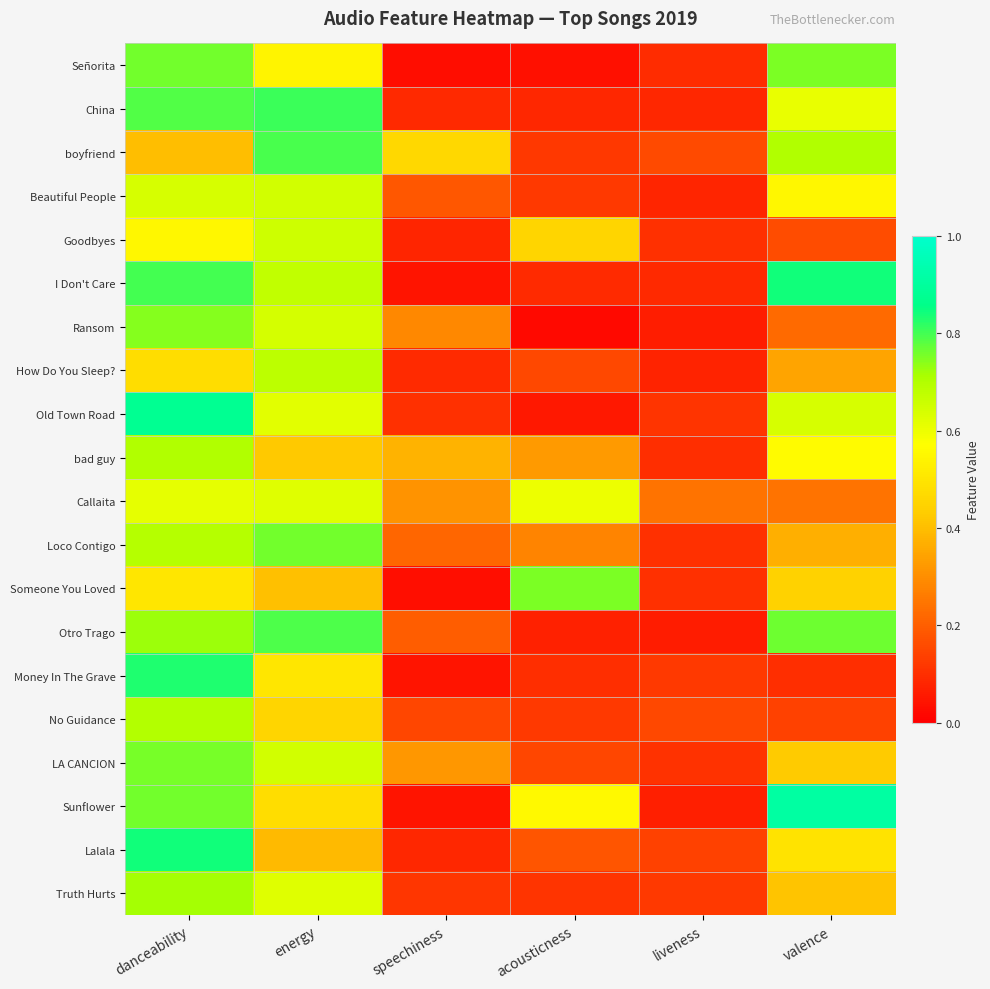

Reading left to right, list all the values displayed in this chart.

Señorita: danceability=0.8	energy=0.5	speechiness=0.0	acousticness=0.0	liveness=0.1	valence=0.8
China: danceability=0.8	energy=0.8	speechiness=0.1	acousticness=0.1	liveness=0.1	valence=0.6
boyfriend: danceability=0.4	energy=0.8	speechiness=0.5	acousticness=0.1	liveness=0.2	valence=0.7
Beautiful People: danceability=0.6	energy=0.6	speechiness=0.2	acousticness=0.1	liveness=0.1	valence=0.5
Goodbyes: danceability=0.5	energy=0.7	speechiness=0.1	acousticness=0.5	liveness=0.1	valence=0.2
I Don't Care: danceability=0.8	energy=0.7	speechiness=0.0	acousticness=0.1	liveness=0.1	valence=0.8
Ransom: danceability=0.7	energy=0.6	speechiness=0.3	acousticness=0.0	liveness=0.1	valence=0.2
How Do You Sleep?: danceability=0.5	energy=0.7	speechiness=0.1	acousticness=0.2	liveness=0.1	valence=0.3
Old Town Road: danceability=0.9	energy=0.6	speechiness=0.1	acousticness=0.1	liveness=0.1	valence=0.6
bad guy: danceability=0.7	energy=0.4	speechiness=0.4	acousticness=0.3	liveness=0.1	valence=0.6
Callaita: danceability=0.6	energy=0.6	speechiness=0.3	acousticness=0.6	liveness=0.2	valence=0.2
Loco Contigo: danceability=0.7	energy=0.8	speechiness=0.2	acousticness=0.3	liveness=0.1	valence=0.4
Someone You Loved: danceability=0.5	energy=0.4	speechiness=0.0	acousticness=0.8	liveness=0.1	valence=0.4
Otro Trago: danceability=0.7	energy=0.8	speechiness=0.2	acousticness=0.1	liveness=0.1	valence=0.8
Money In The Grave: danceability=0.8	energy=0.5	speechiness=0.0	acousticness=0.1	liveness=0.1	valence=0.1
No Guidance: danceability=0.7	energy=0.5	speechiness=0.2	acousticness=0.1	liveness=0.2	valence=0.1
LA CANCION: danceability=0.8	energy=0.6	speechiness=0.3	acousticness=0.2	liveness=0.1	valence=0.4
Sunflower: danceability=0.8	energy=0.5	speechiness=0.0	acousticness=0.6	liveness=0.1	valence=0.9
Lalala: danceability=0.8	energy=0.4	speechiness=0.1	acousticness=0.2	liveness=0.1	valence=0.5
Truth Hurts: danceability=0.7	energy=0.6	speechiness=0.1	acousticness=0.1	liveness=0.1	valence=0.4